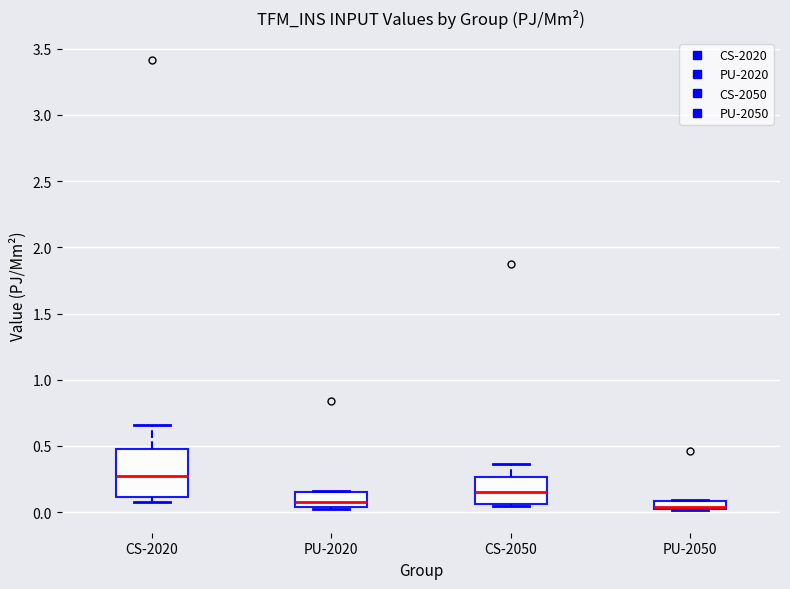

Which box is the tallest, from its lower edge to its upper edge?

CS-2020